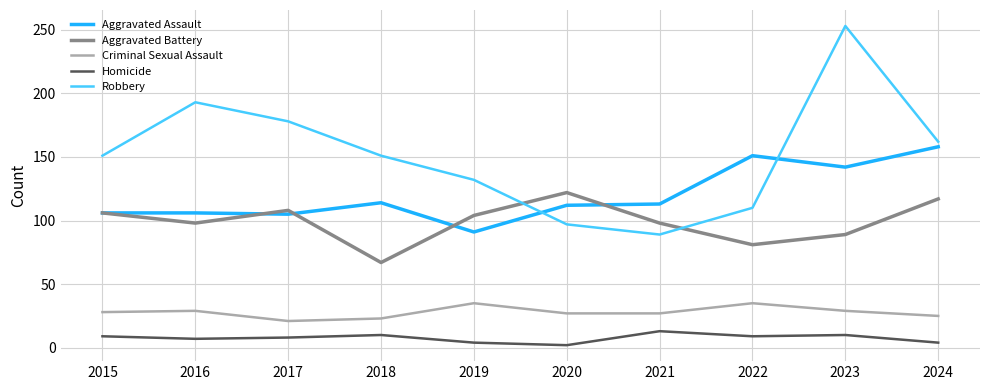

Rank the series by their maximum value, from lowest to highest.

Homicide, Criminal Sexual Assault, Aggravated Battery, Aggravated Assault, Robbery